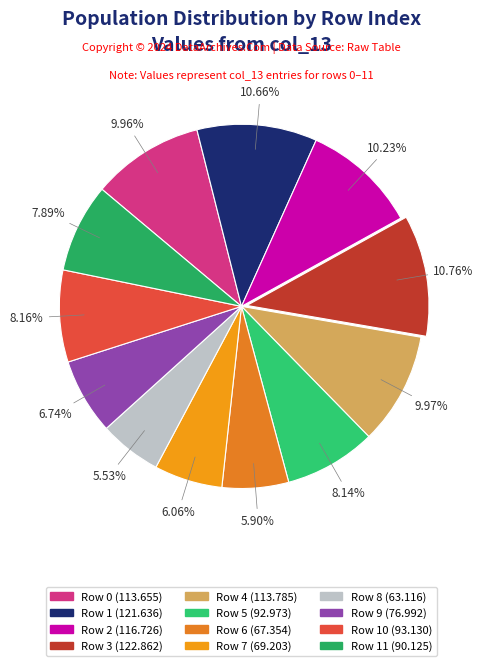

Which slice is the smallest?

8